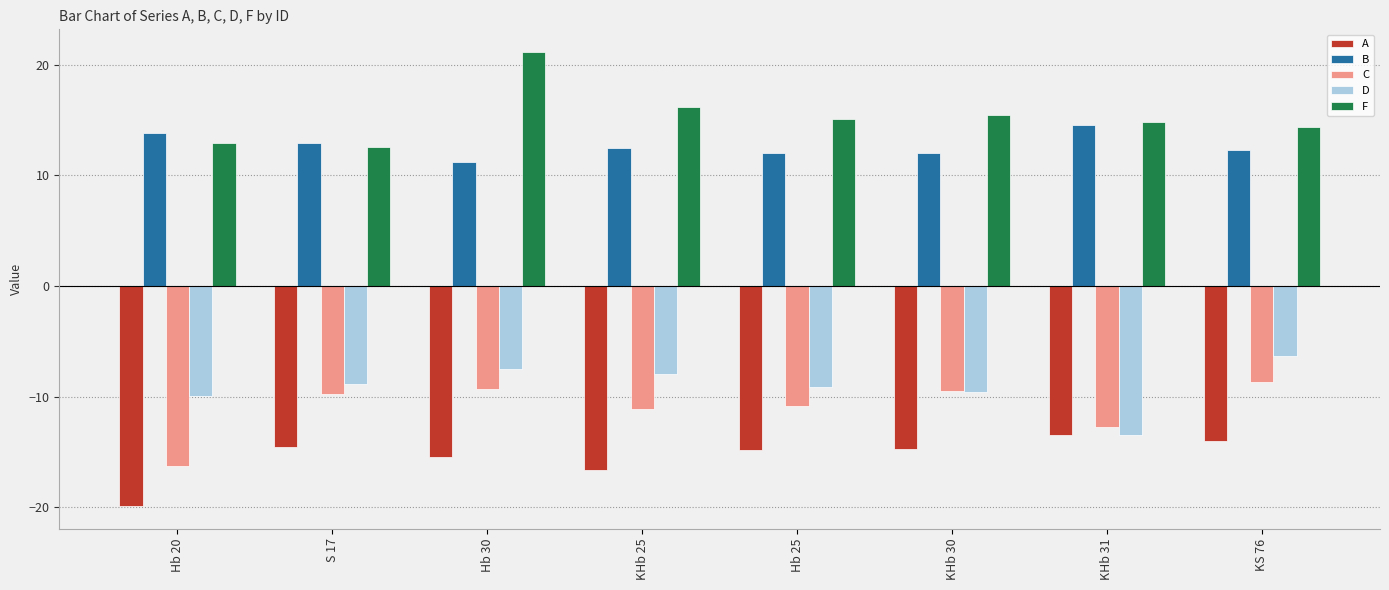

What is the sum of all C values?

-88.3